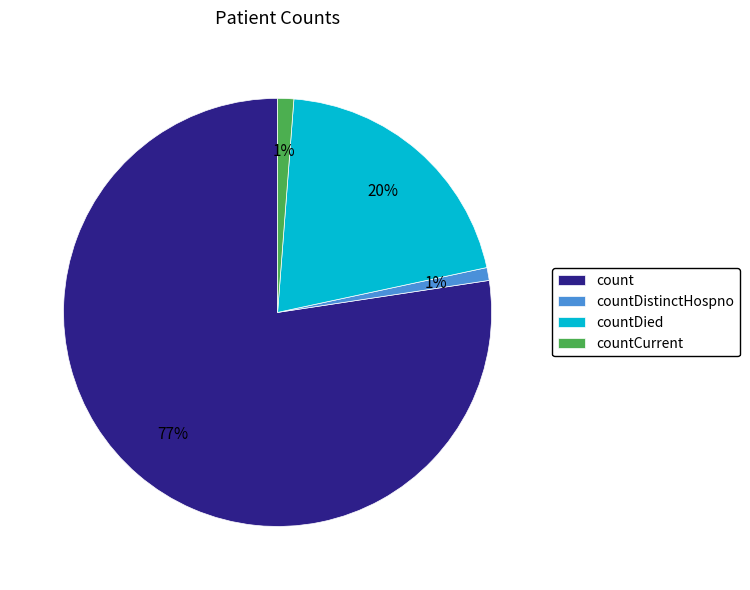

What percentage is the countDied slice, to the nearest percent?

20%